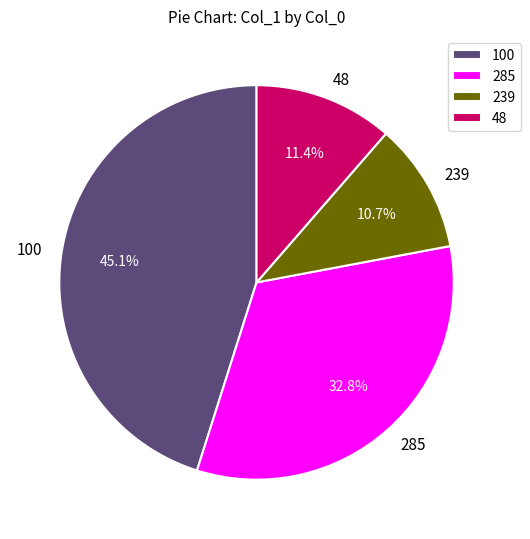

Which has a higher value, 239 or 48?

48